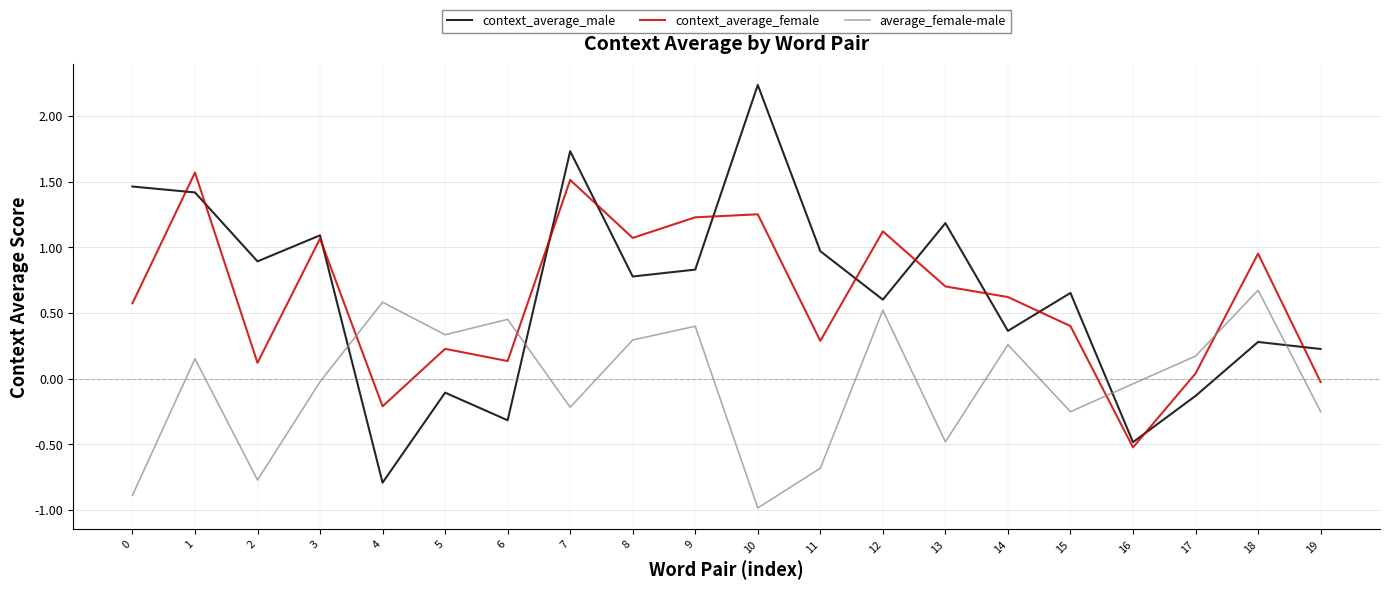

In context_average_female, how many points are lower than both neighbors (excluding endpoints)?

6